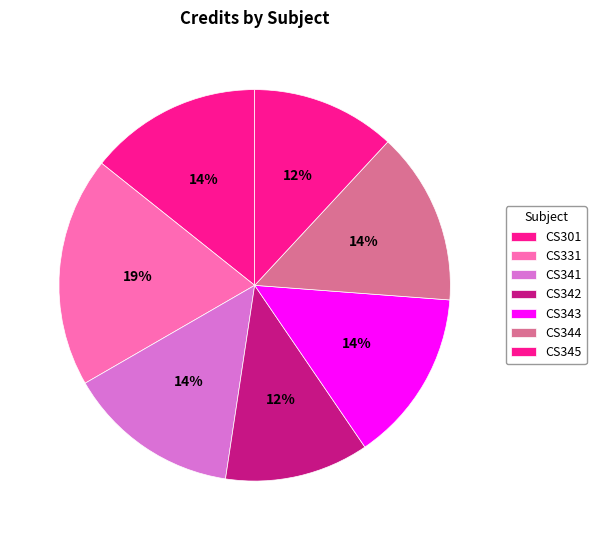

Is there a majority slice in this chart?

No